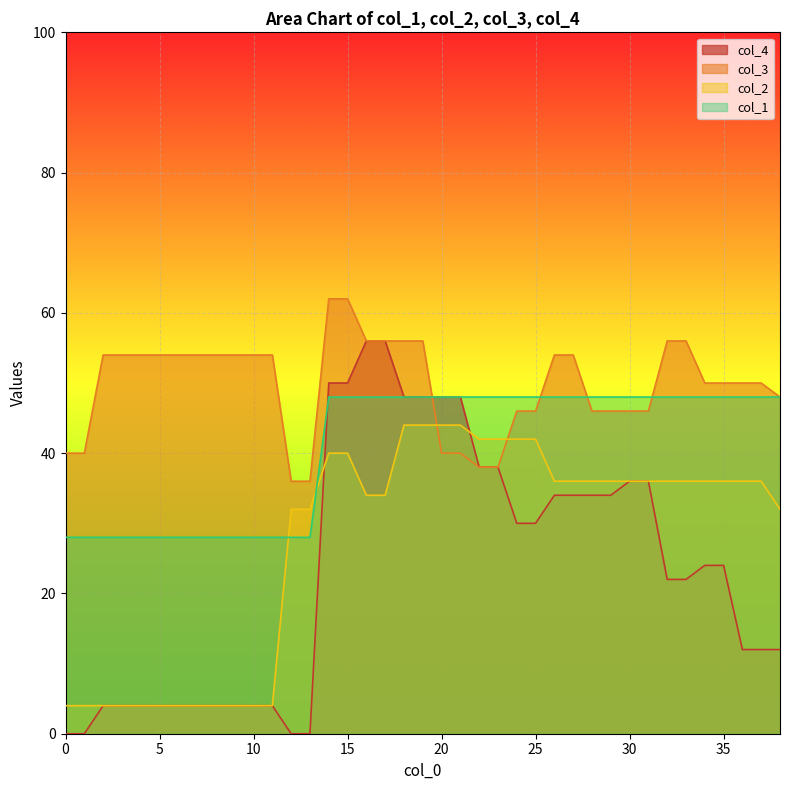

The value of 2 at 21 is 40. True or false?

True